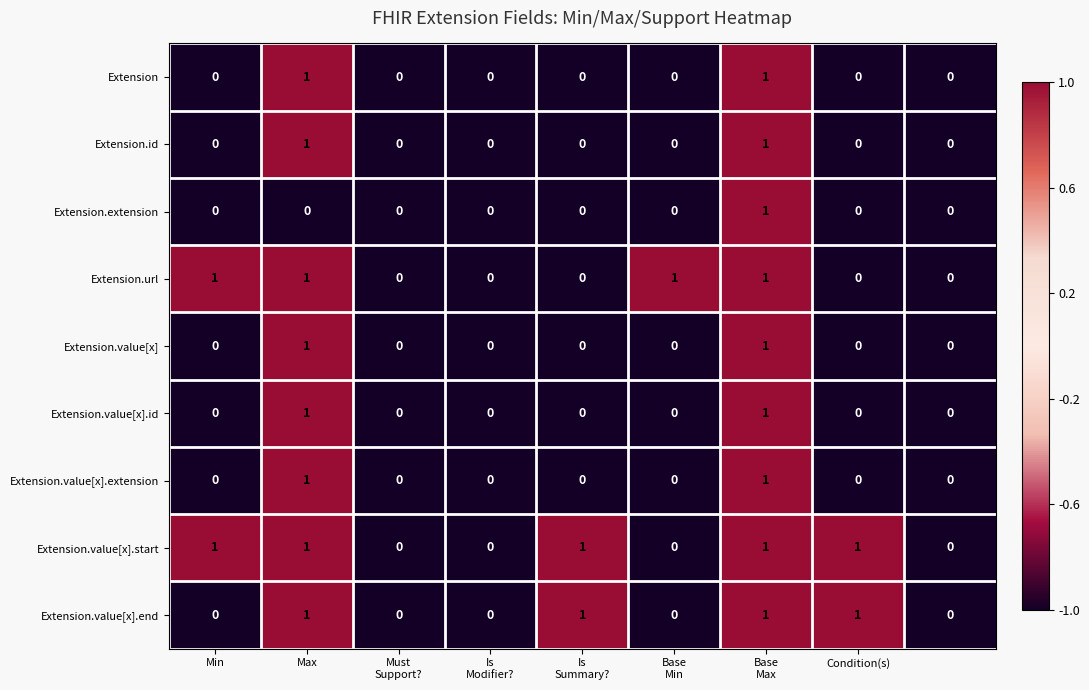

How many Extension.value[x].end values are between 0 and 1?

9